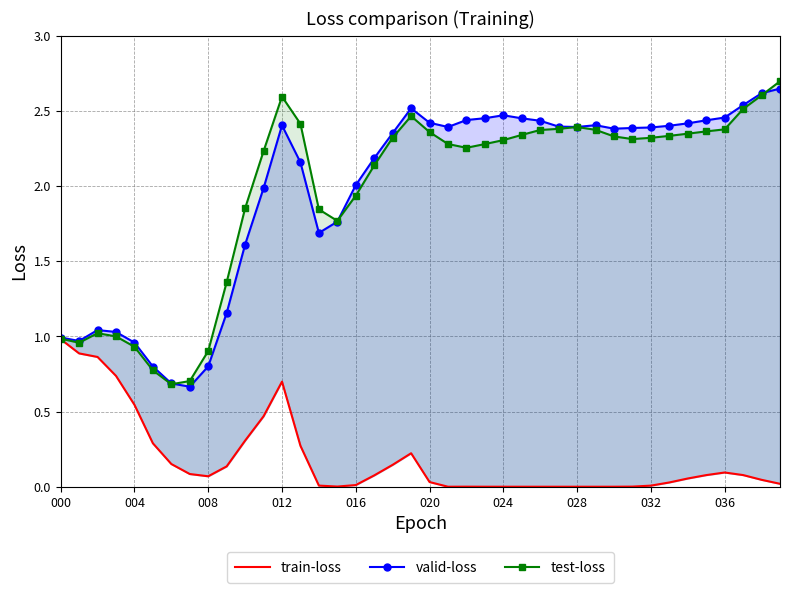

What is the approximate value of train-loss at 34?

0.1